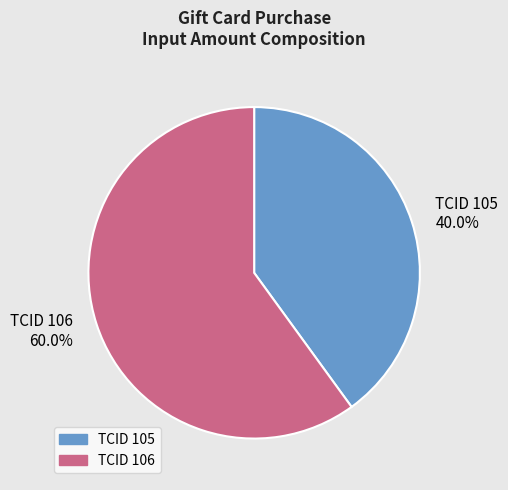

Which has a higher value, TCID 105 or TCID 106?

TCID 106